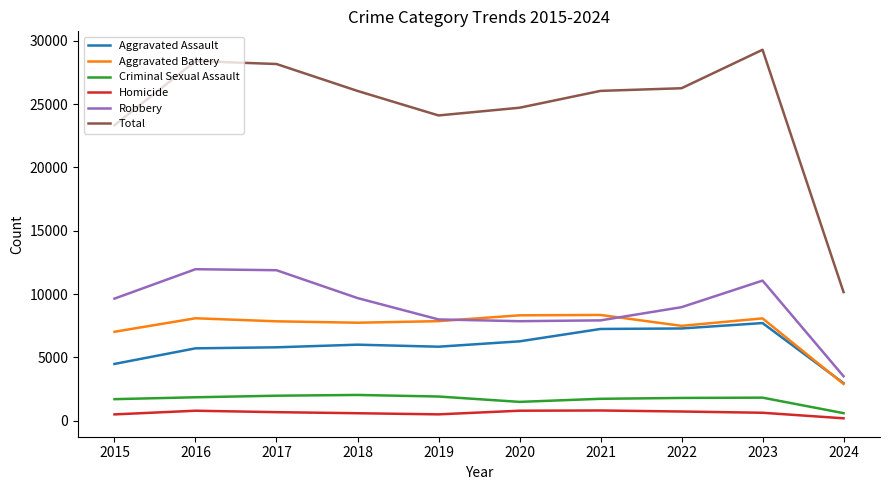

True or false: Aggravated Battery and Criminal Sexual Assault cross at least once.

False